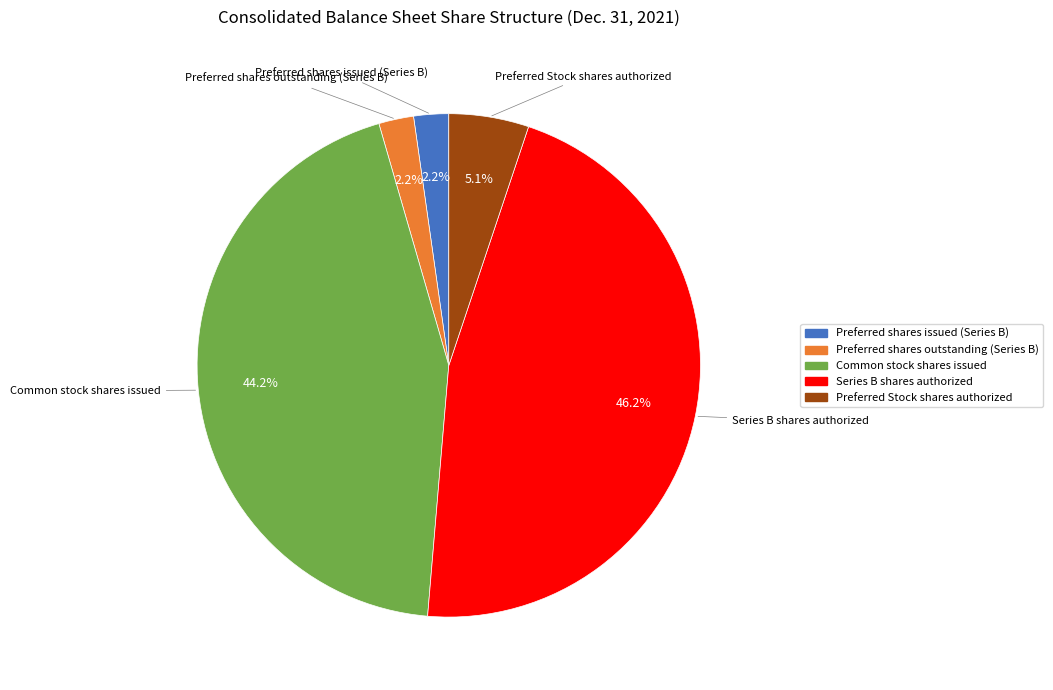

The Common stock shares issued slice represents 37% of the pie. True or false?

False